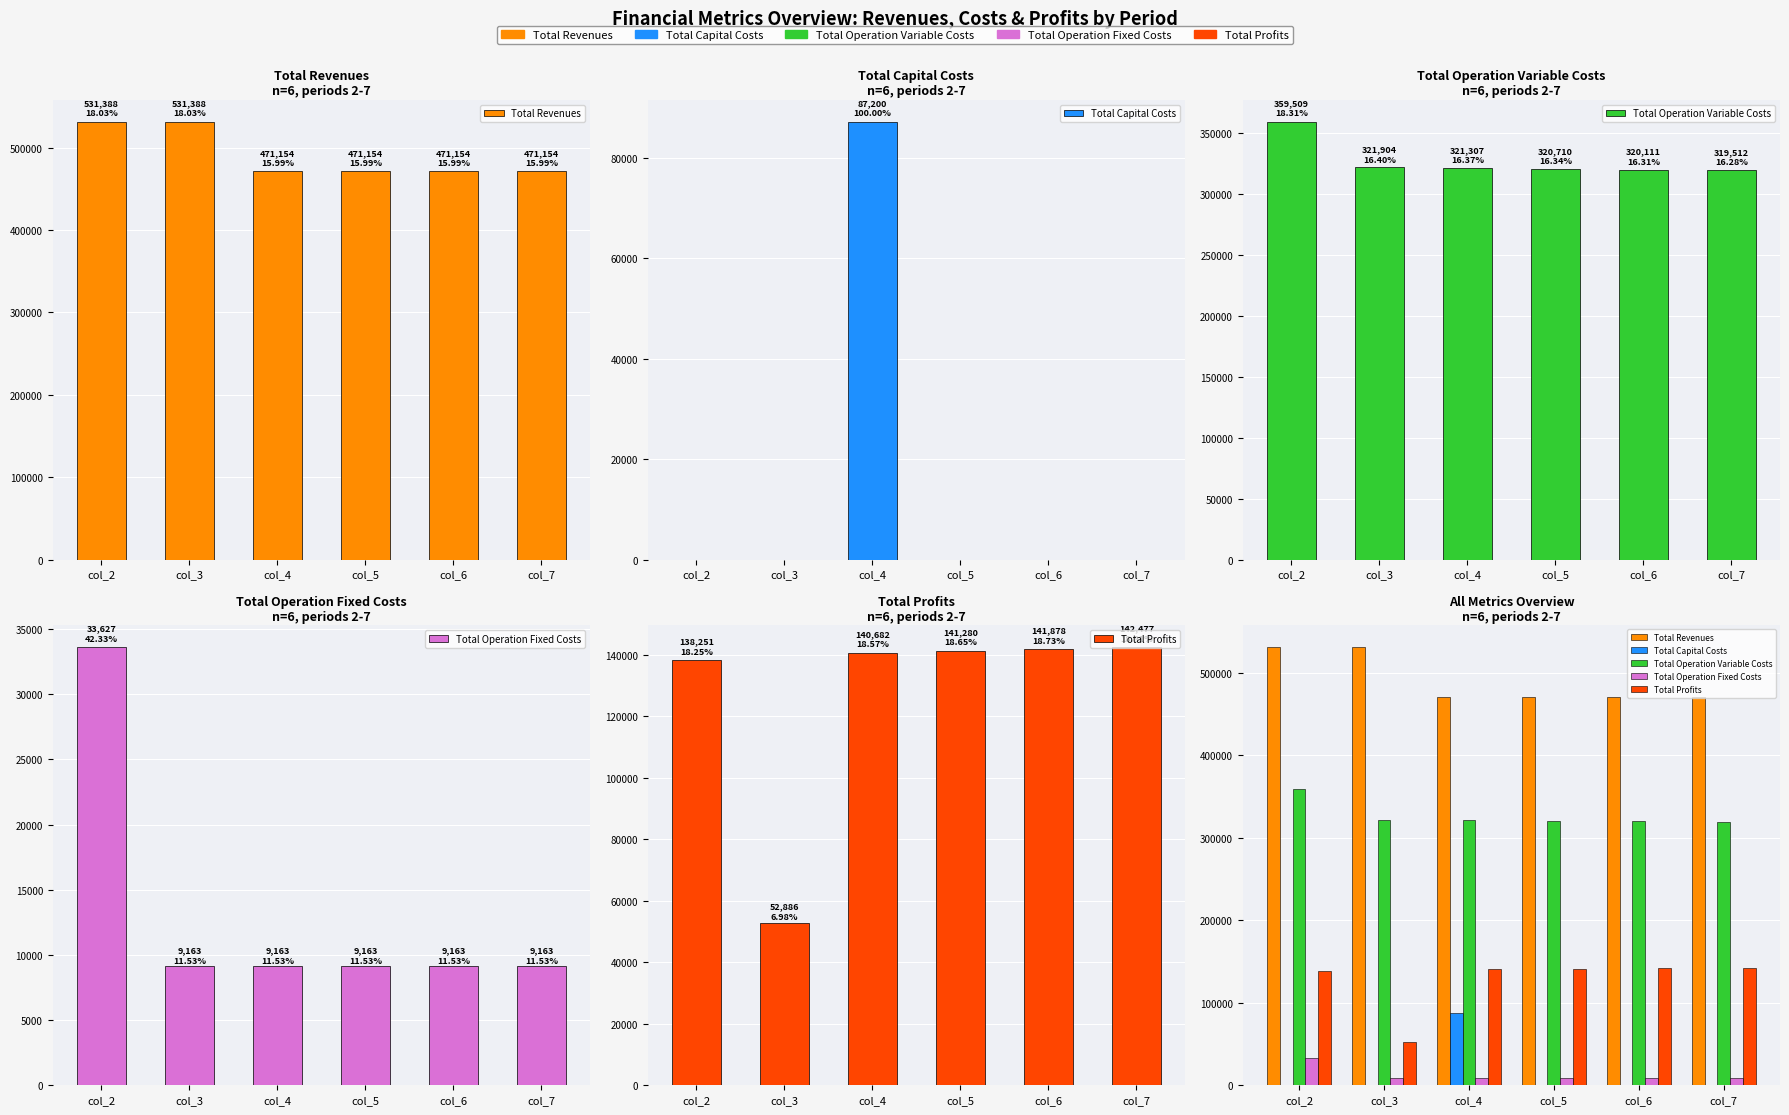

What is the difference between the maximum and minimum values in the Total Revenues series?

60234.6